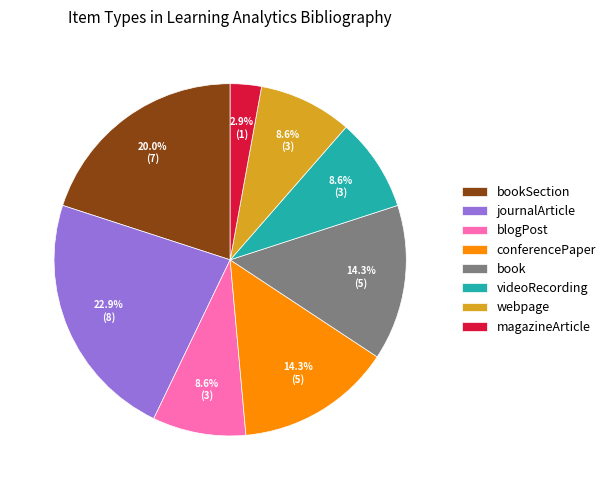

What is the smallest slice in the pie chart?

magazineArticle